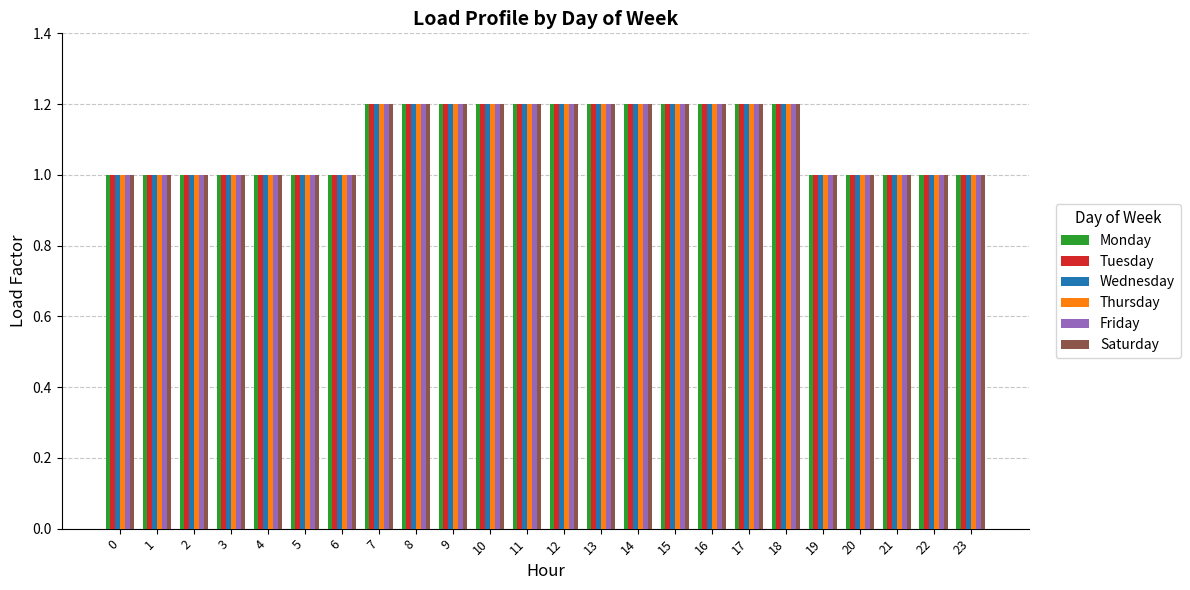

How many groups of bars are there?

24